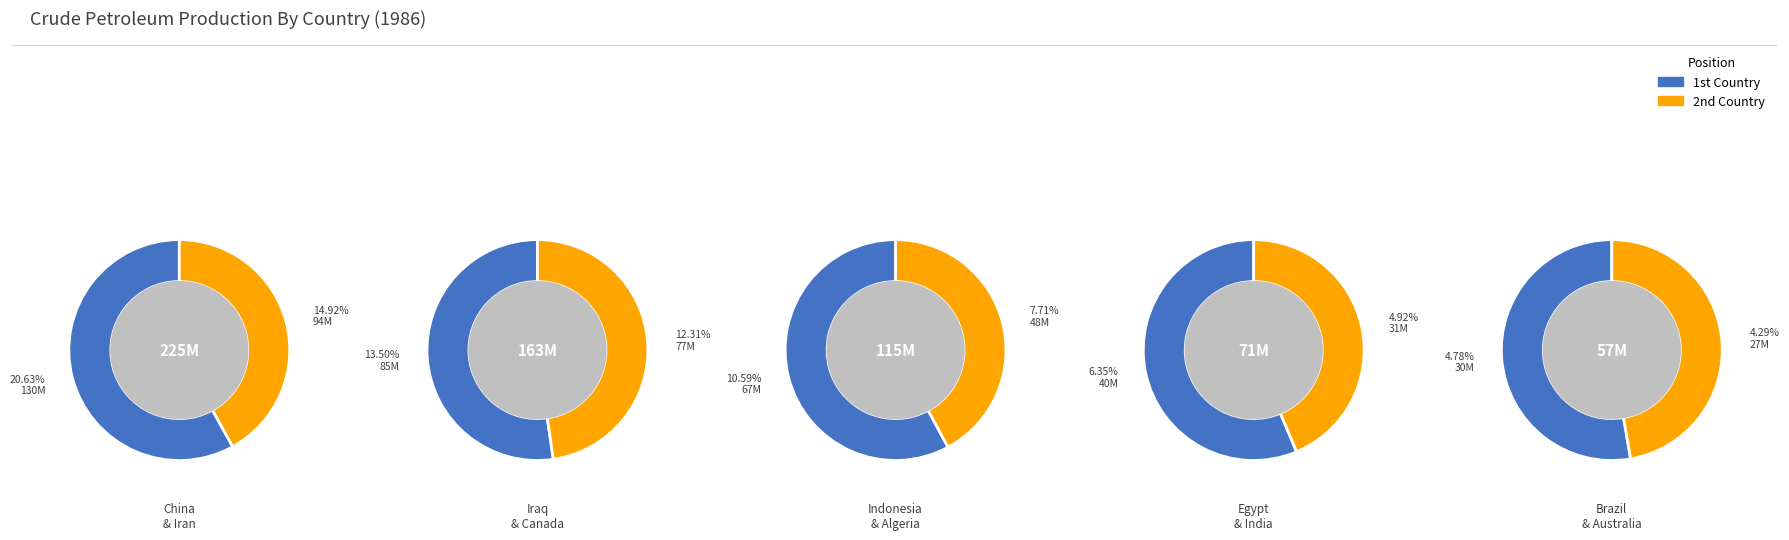

To the nearest percent, what is the average slice percentage?

10%